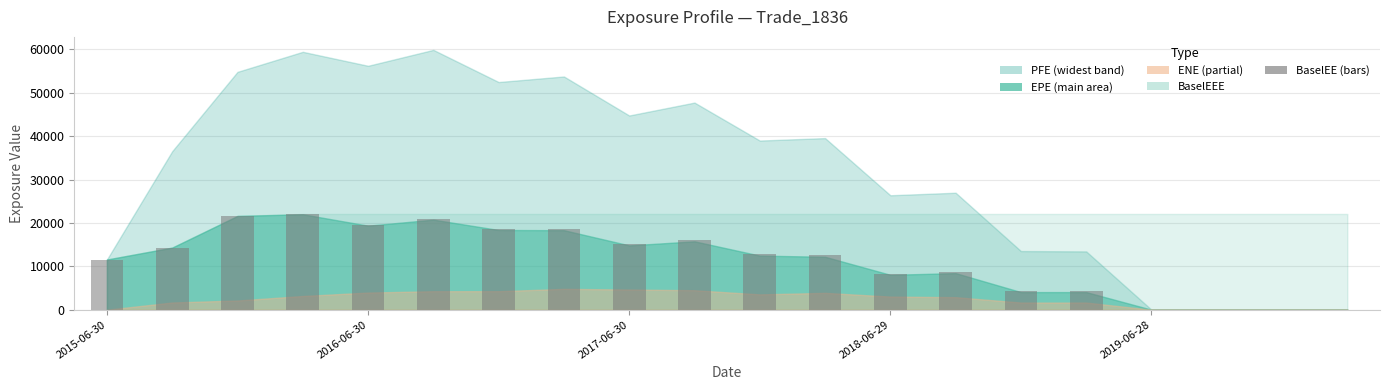

What is the sum of all values?

229423.8